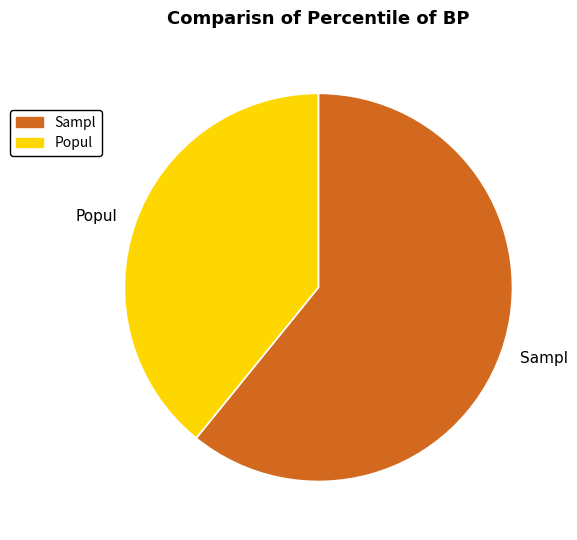

Which slice is the smallest?

Popul